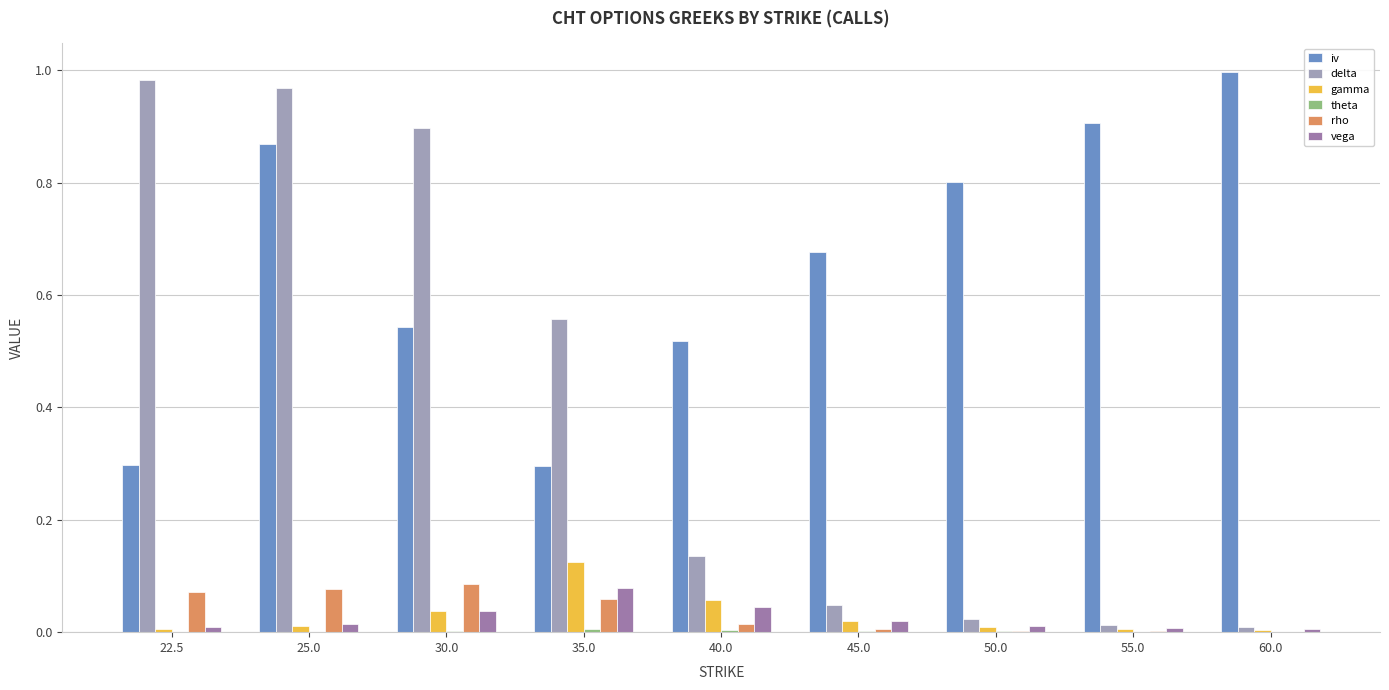

At which label does iv reach its peak?

60.0